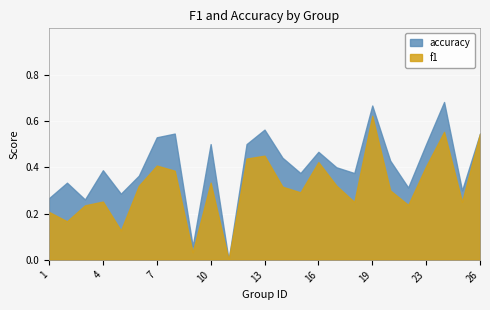

The accuracy series shows 0.3 at 19. True or false?

False